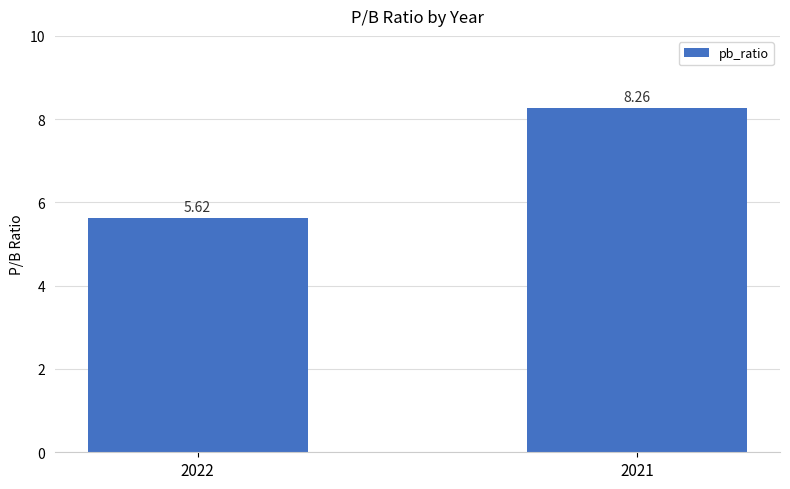

Rank the categories by value from highest to lowest.

2021, 2022